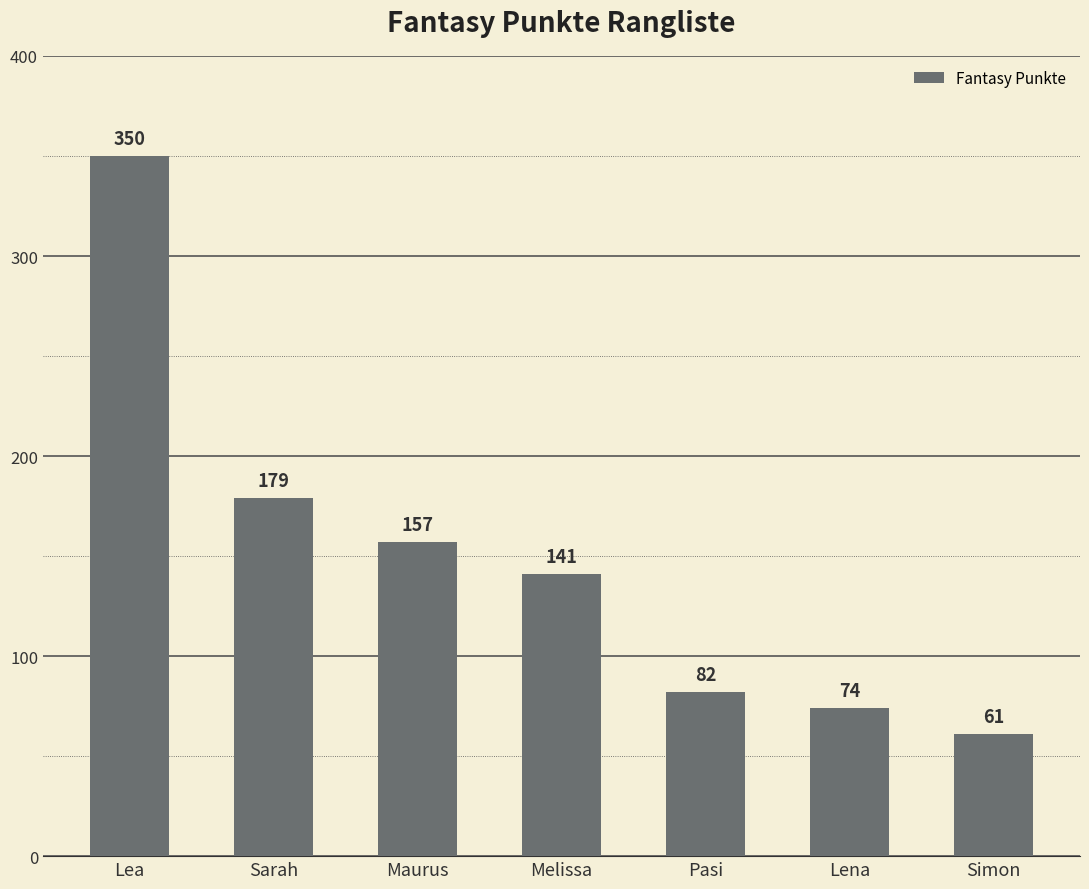

What is the change in value from Maurus to Simon?

-96